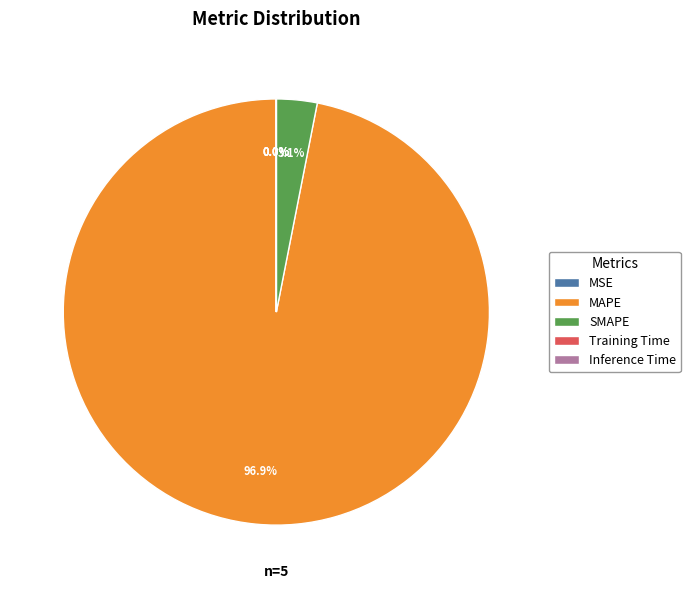

What is the largest slice in the pie chart?

MAPE